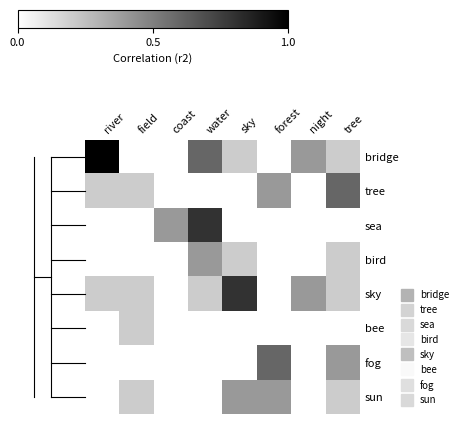

Which category has the lowest value across all series?

field